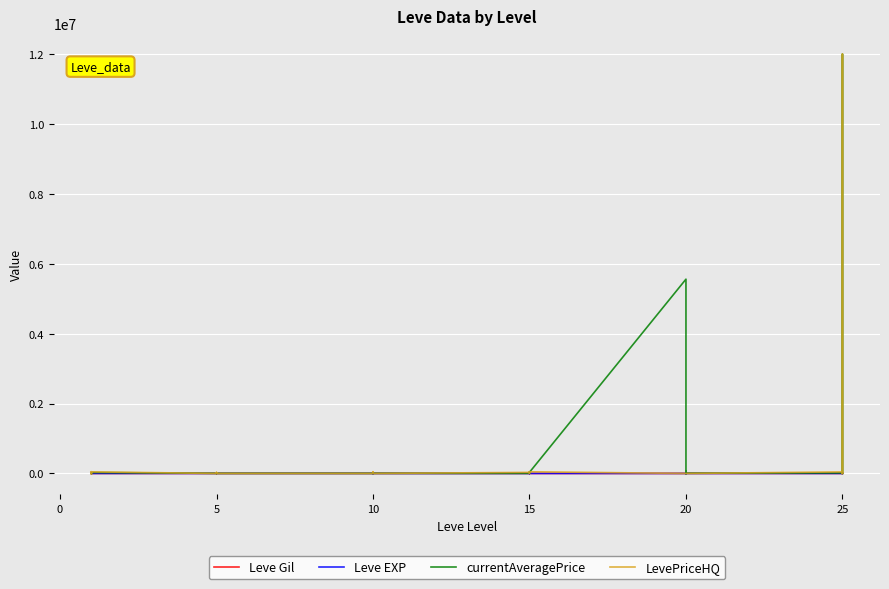

True or false: currentAveragePrice and LevePriceHQ intersect in this chart.

True